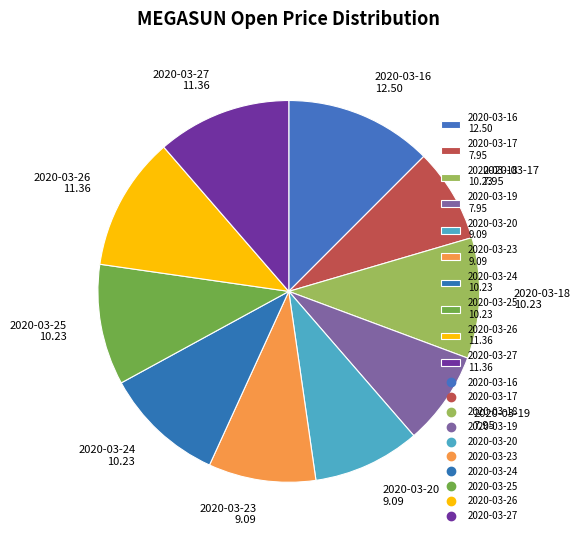

Do 2020-03-25 and 2020-03-26 together represent more than half of the pie?

No